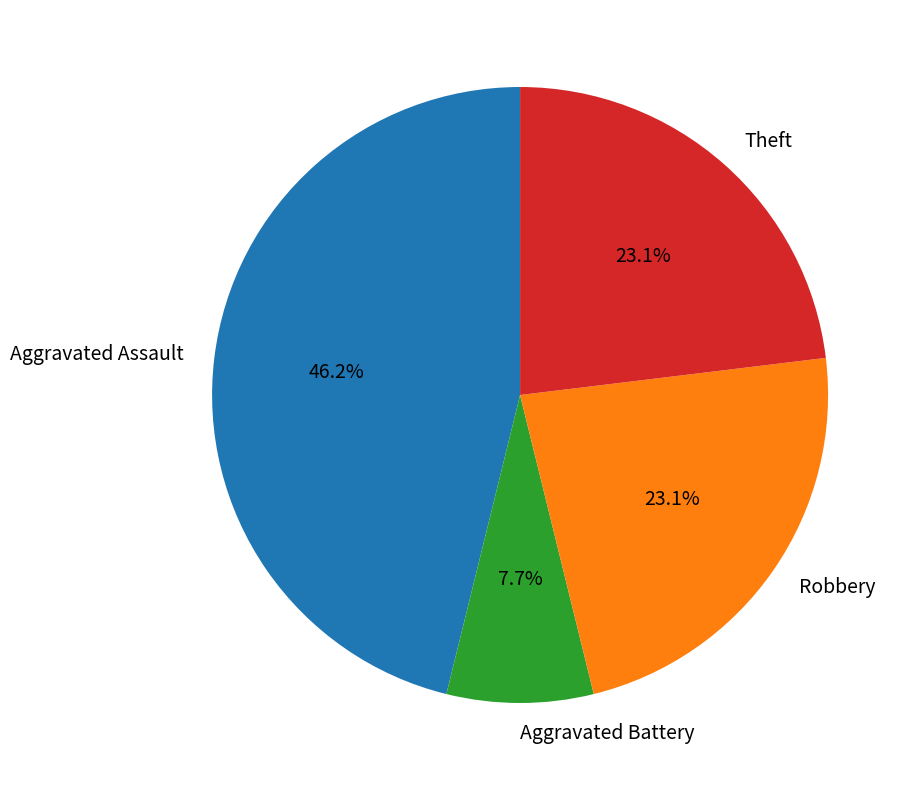

What is the ratio of the value at Robbery to the value at Theft?

1.0